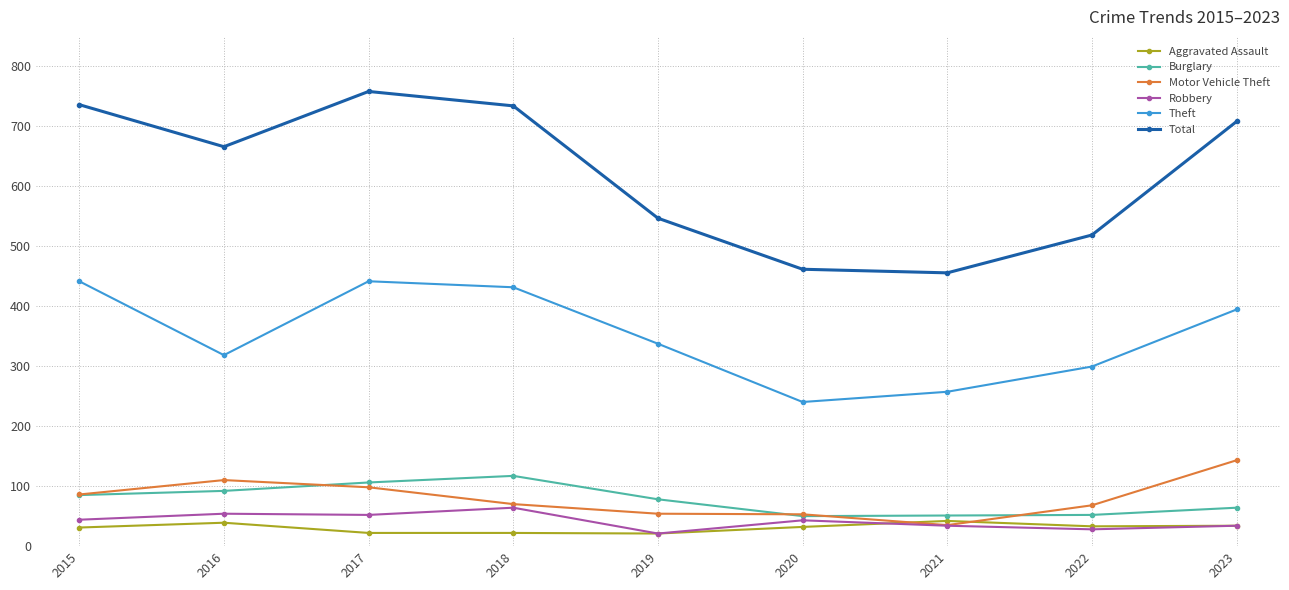

Is it true that Theft equals 337 at 2019?

True